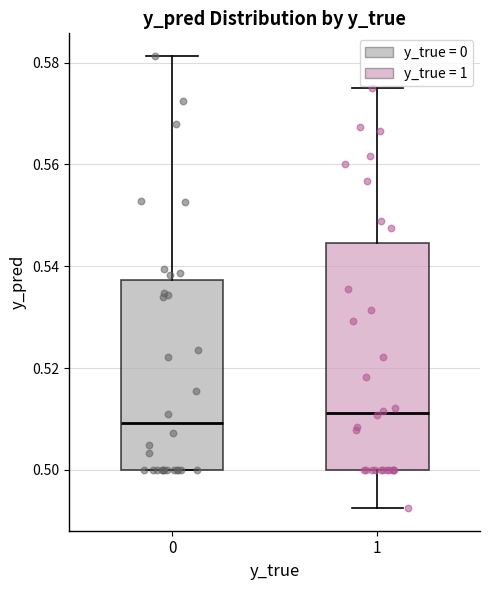

Reading left to right, transcribe this box plot: for each box, give where its median line is, the range the box spans, and where its two whiskers end, as read against the y-axis. The values are not printed on the chart, so give them approximately, as read against the axis.

0: median 0.510, box 0.500 to 0.538, whiskers 0.500 to 0.582
1: median 0.512, box 0.500 to 0.544, whiskers 0.492 to 0.574